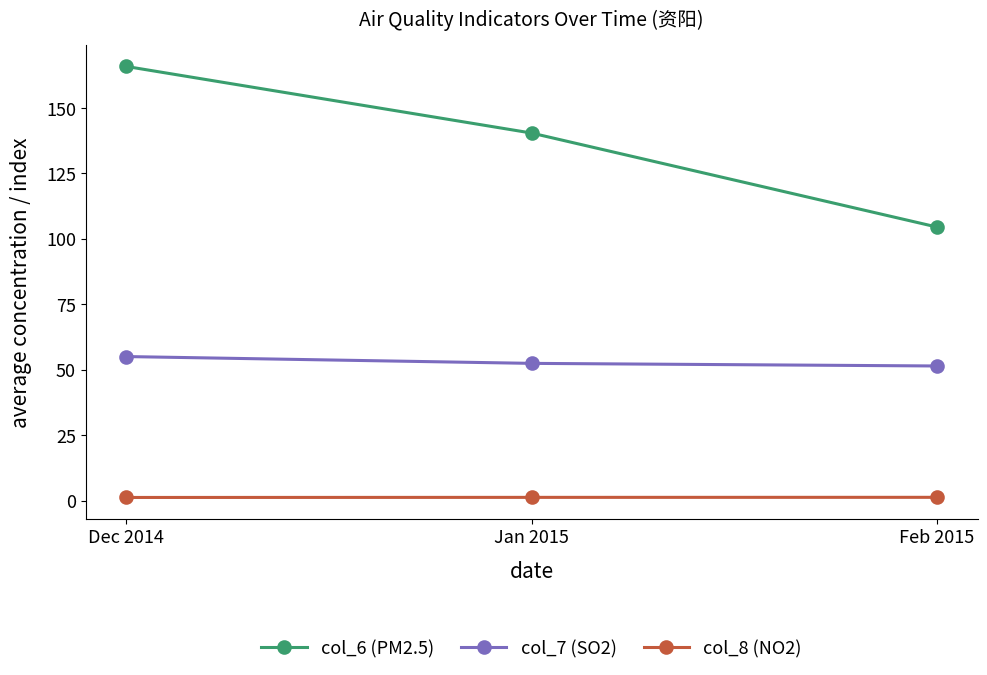

What position from the left is Jan 2015?

2